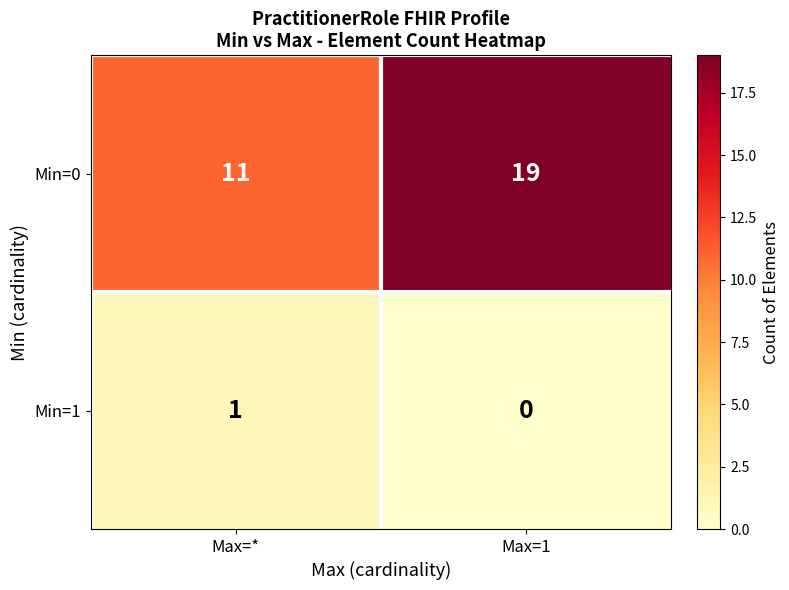

Where is Min=1 nearest to the value 0?

Max=1